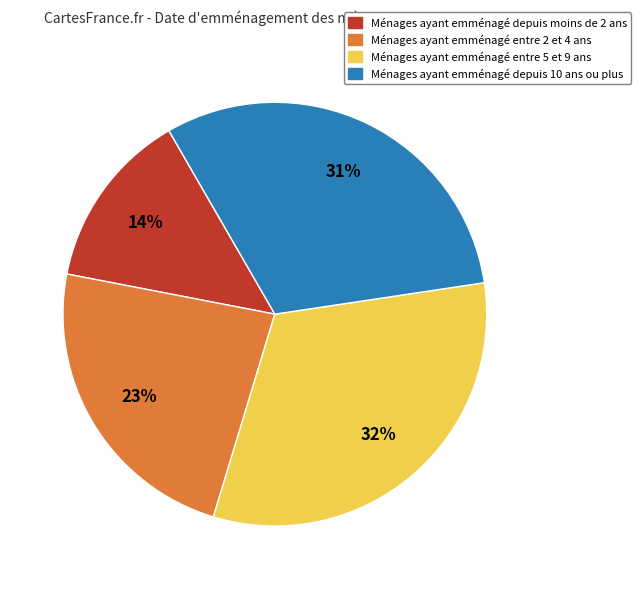

Combined, do Ménages ayant emménagé entre 5 et 9 ans and Ménages ayant emménagé entre 2 et 4 ans account for over 50%?

Yes